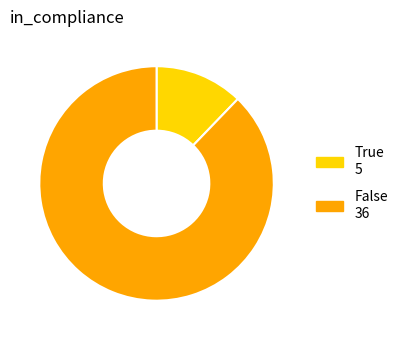

Is there a majority slice in this chart?

Yes